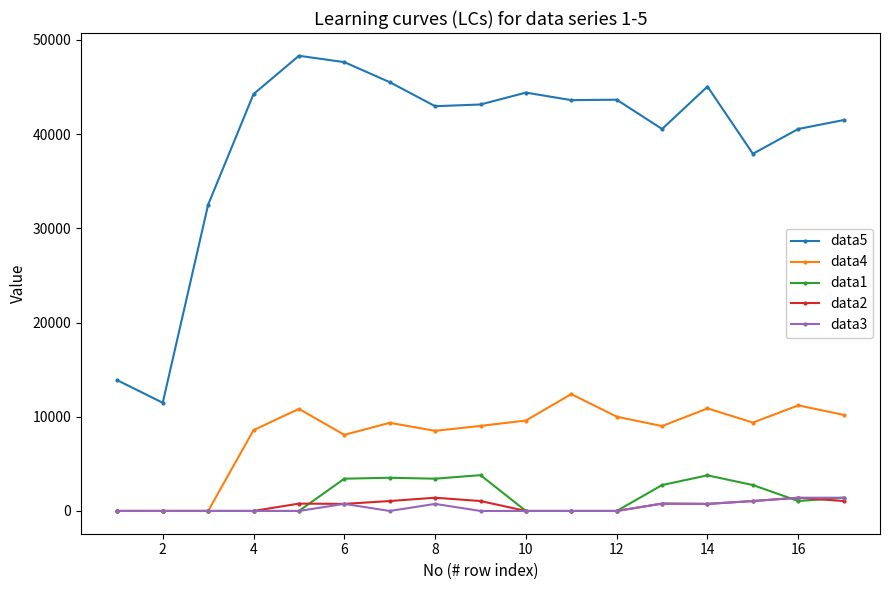

Which series has the largest total across all categories?

data5